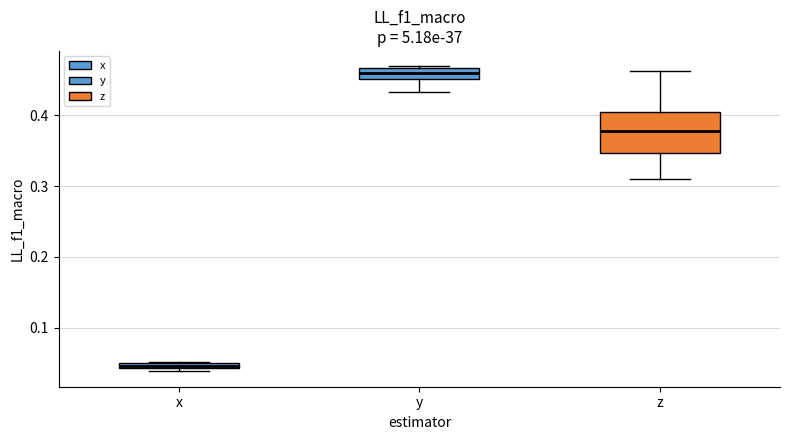

Which box has the highest median line?

y